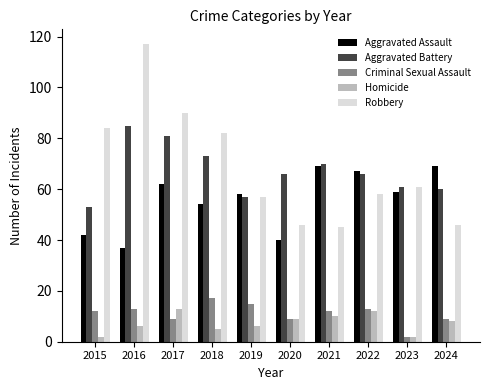

The Aggravated Assault series shows 15 at 2020. True or false?

False